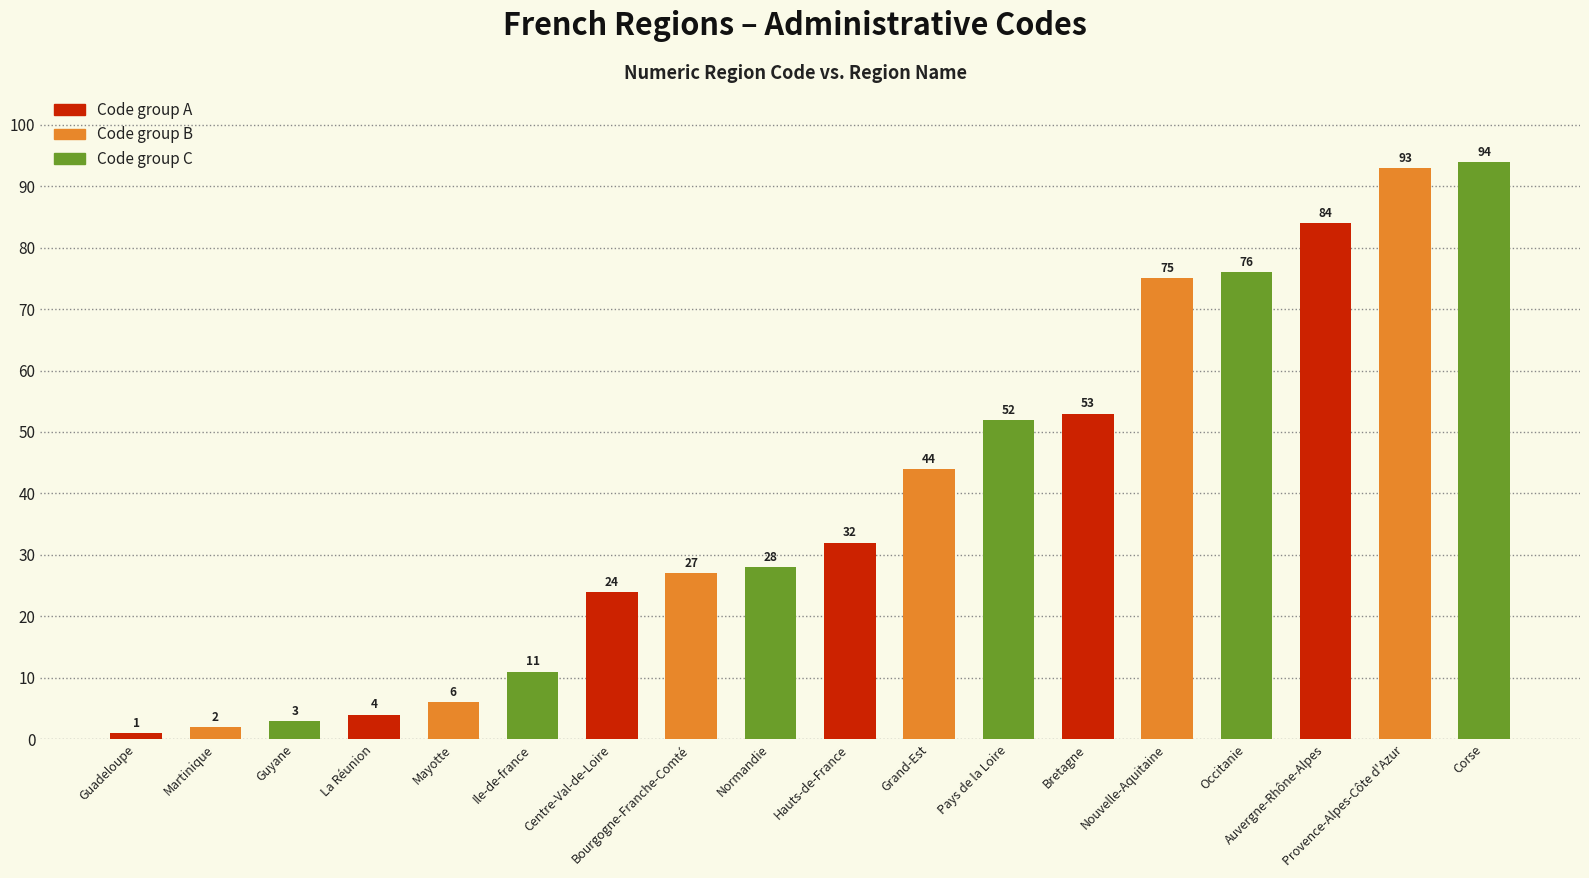

Approximately how many times larger is the value at Provence-Alpes-Côte d'Azur compared to Normandie?

3.3